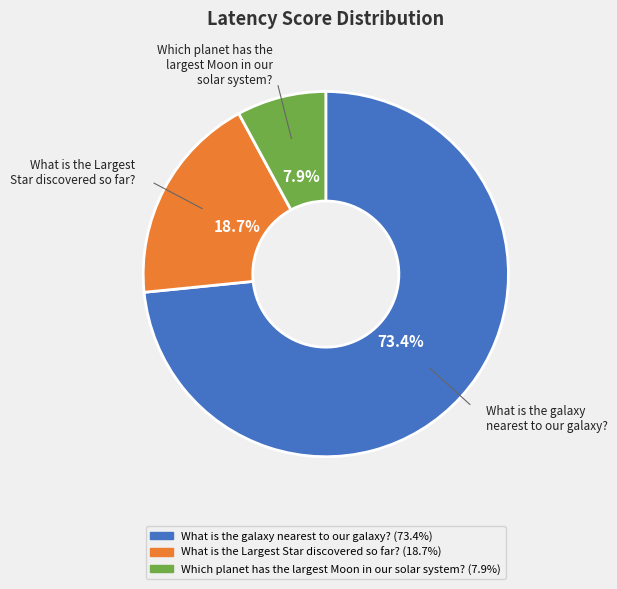

What percentage is NOT represented by What is the galaxy nearest to our galaxy??

26.6%